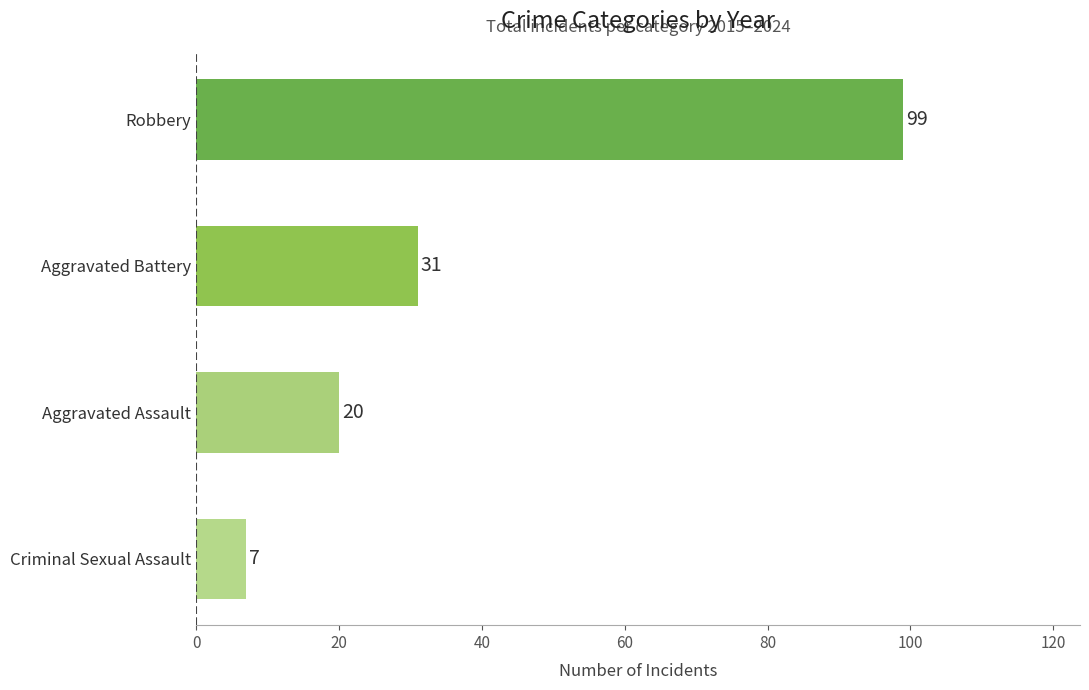

Rank the categories by value from lowest to highest.

Criminal Sexual Assault, Aggravated Assault, Aggravated Battery, Robbery